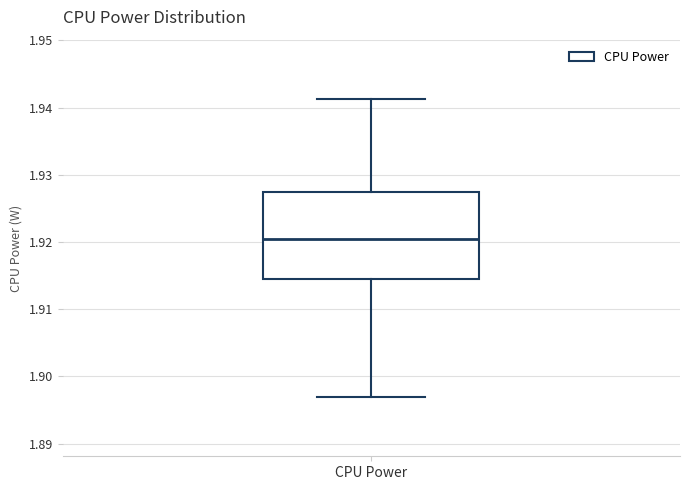

Transcribe this box plot: give where the median line is, the range the box spans, and where the two whiskers end, as read against the y-axis. The values are not printed on the chart, so give them approximately, as read against the axis.

median 1.921, box 1.914 to 1.928, whiskers 1.897 to 1.941